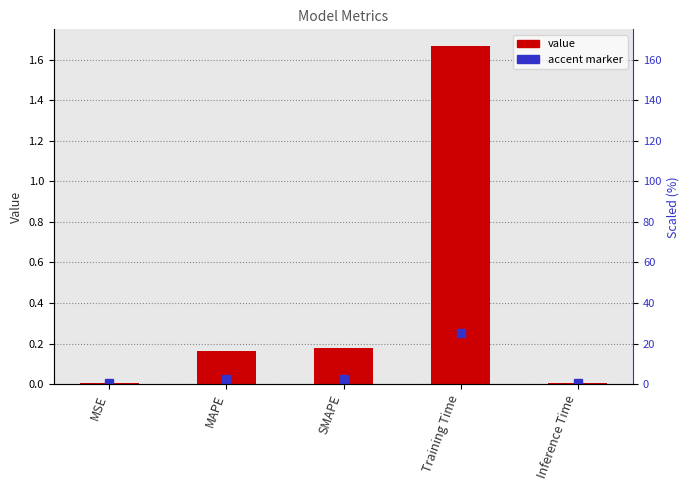

Reading right to left, list all the values displayed in this chart.

Inference Time=0.0	Training Time=1.7	SMAPE=0.2	MAPE=0.2	MSE=0.0